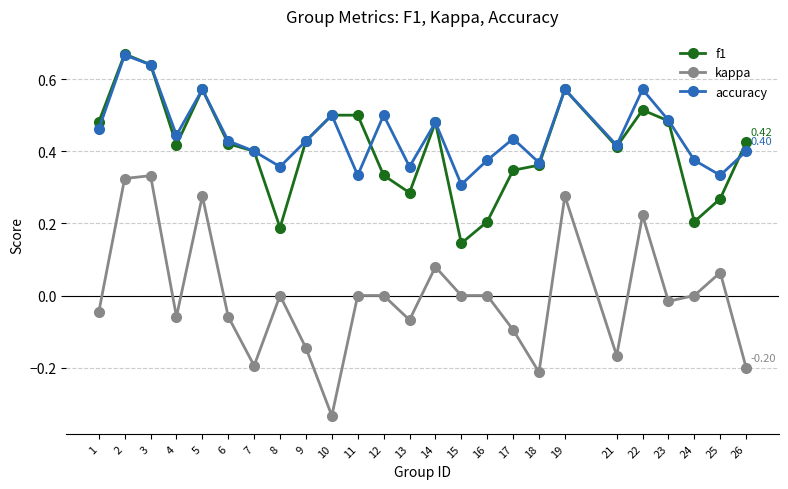

The accuracy series shows 0.4 at 13. True or false?

True